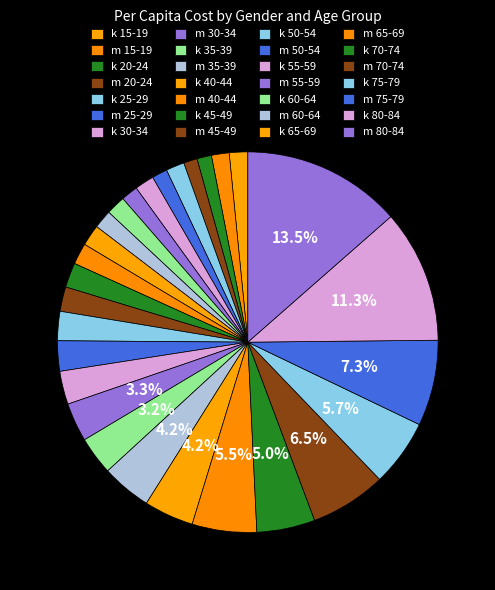

Which category has the biggest portion of the pie?

m 80-84